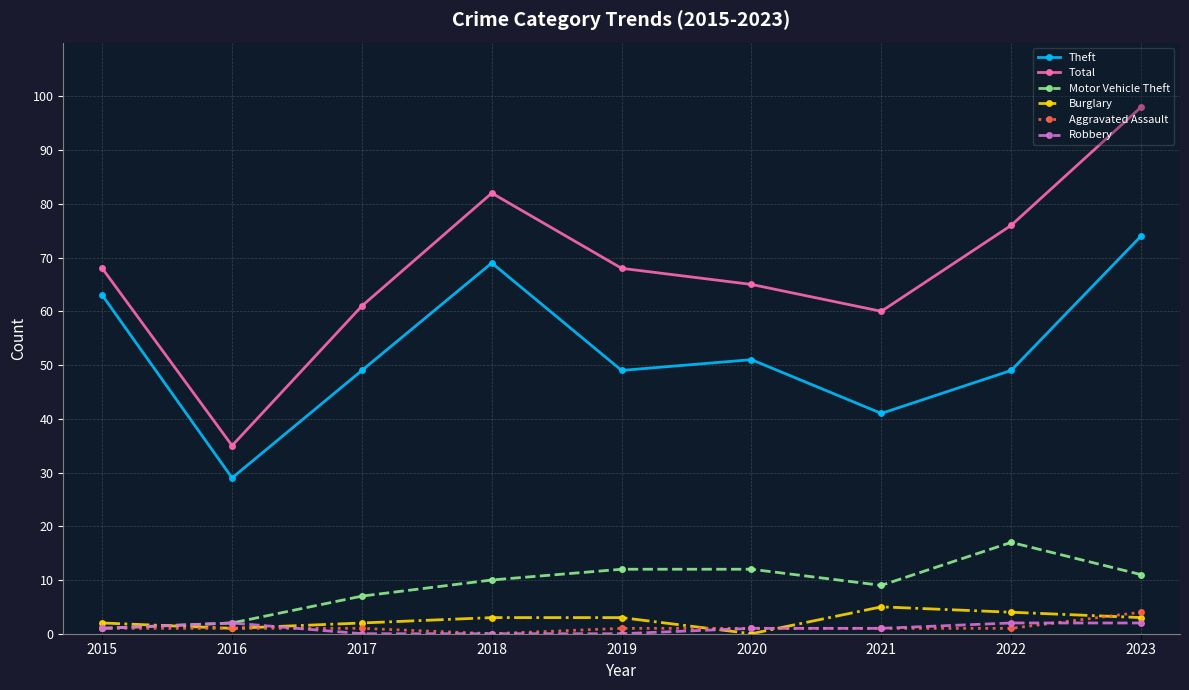

Between 2016 and 2020, which series saw the biggest shift?

Total